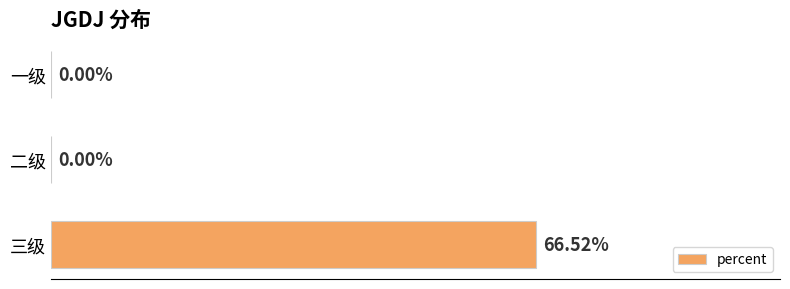

Which has a higher value, 二级 or 三级?

三级